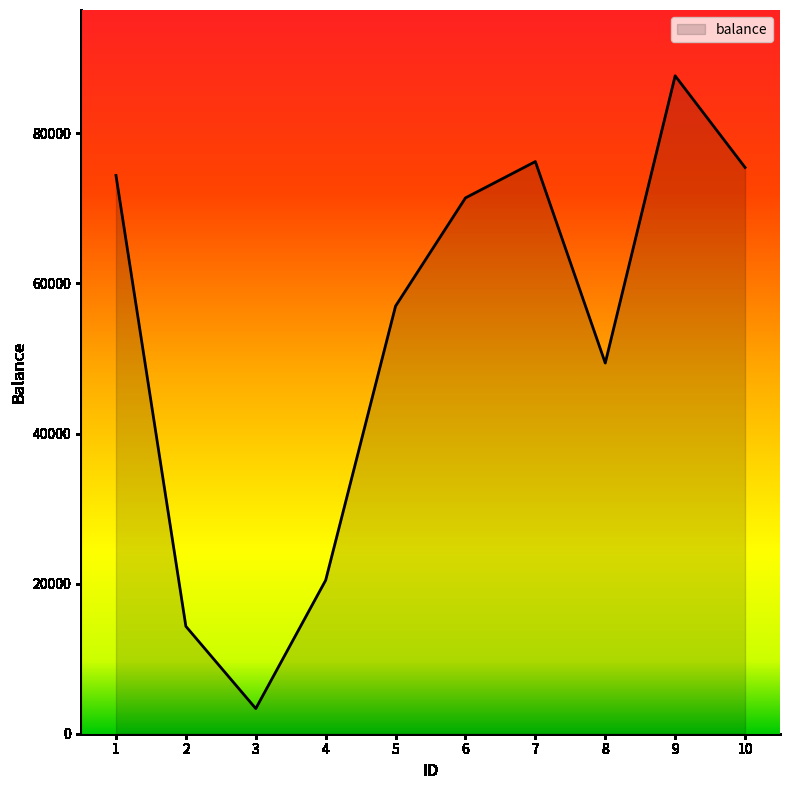

Is it true that the value at 1 is 74394?

True